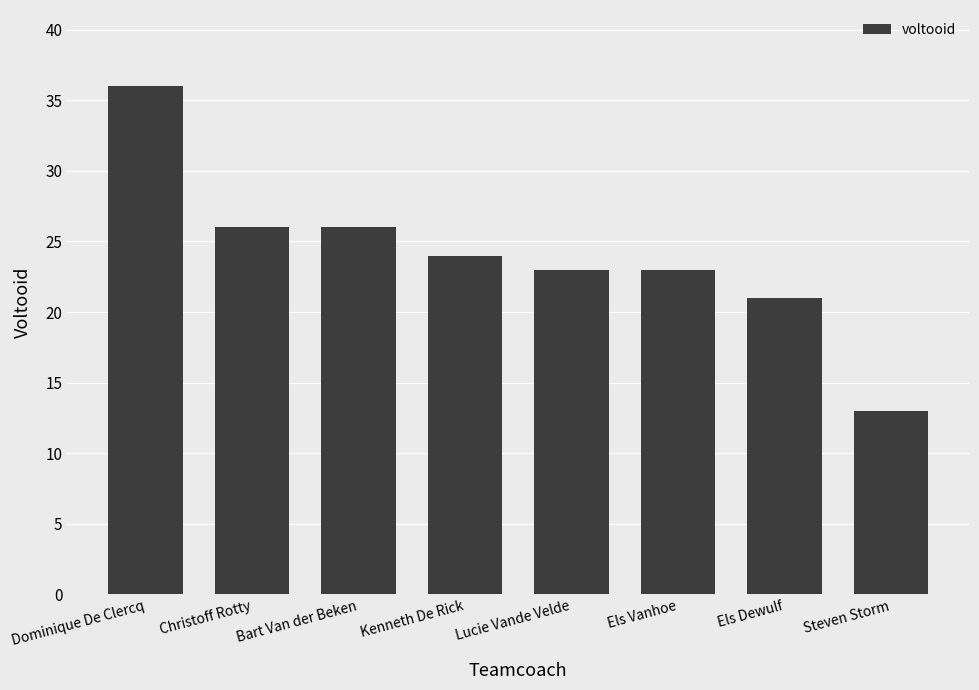

Which has a higher value, Steven Storm or Christoff Rotty?

Christoff Rotty